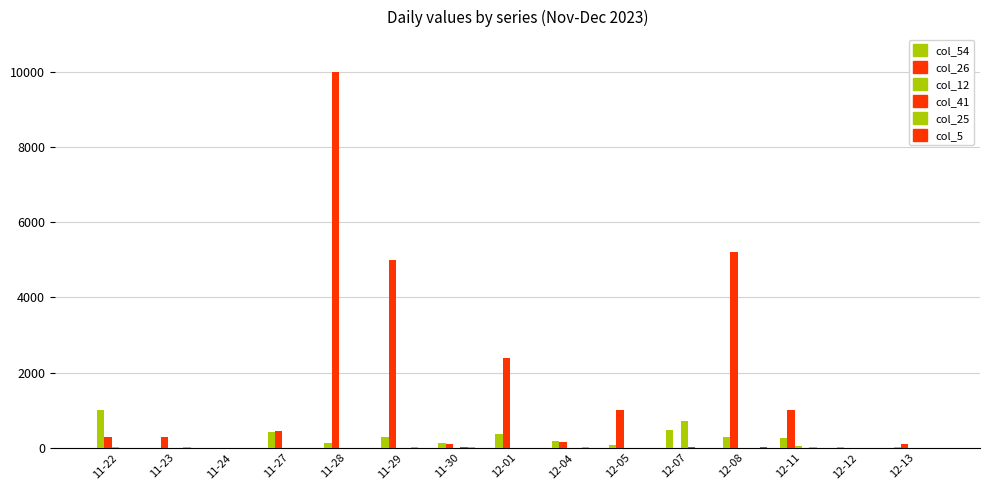

Are the bars grouped side by side (vs. stacked)?

Yes